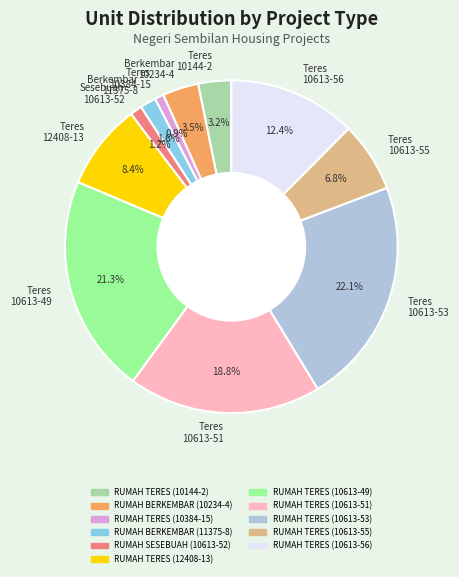

Count the number of slices in the pie.

11